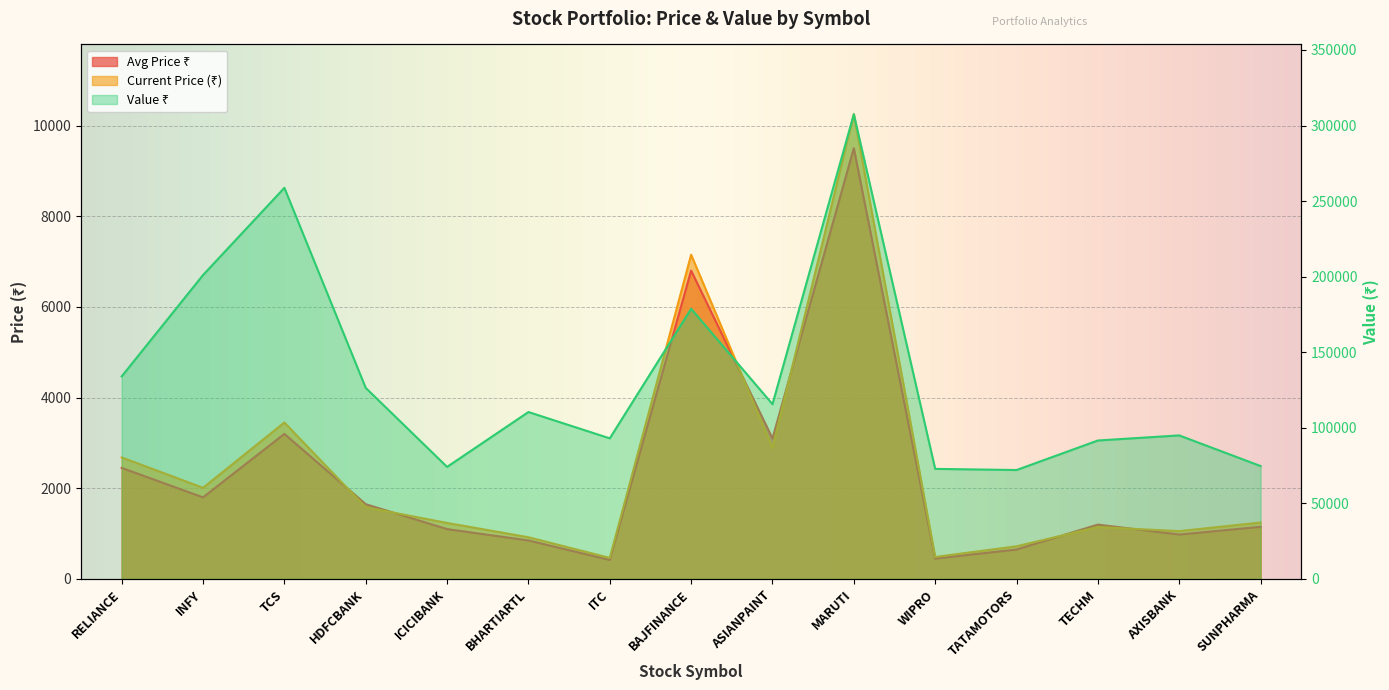

Reading left to right, transcribe all the data shown in this chart.

Avg Price ₹: 2450.0	1800.0	3200.0	1650.0	1100.0	850.0	420.0	6800.0	3100.0	9500.0	450.0	650.0	1200.0	980.0	1150.0
Current Price (₹): 2680.5	2010.8	3450.2	1580.3	1235.8	920.5	465.2	7150.6	2890.8	10250.3	485.6	720.9	1145.2	1055.4	1245.3
Value ₹: 134025.0	201075.0	258768.8	126424.0	74148.0	110454.0	93040.0	178765.0	115630.0	307509.0	72840.0	72085.0	91620.0	94986.0	74718.0